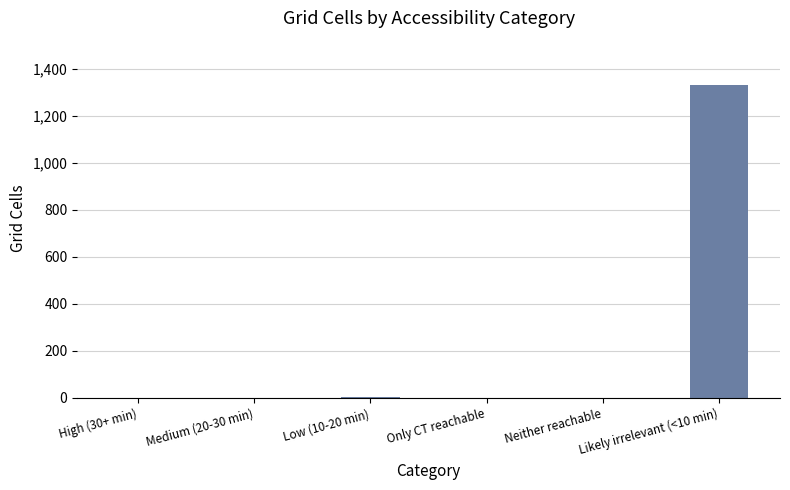

Is it true that the value at Neither reachable is 681?

False